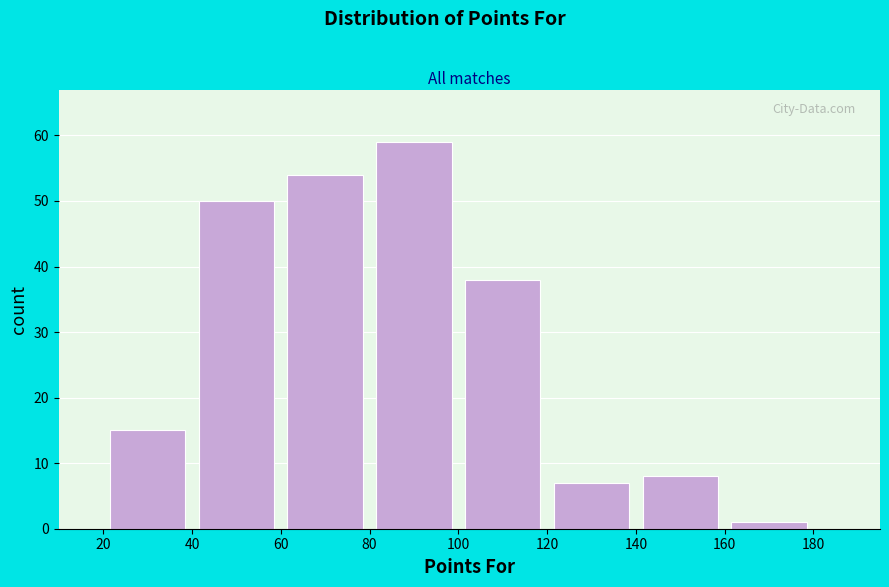

Which range on the x-axis has the tallest bar?

80 to 100